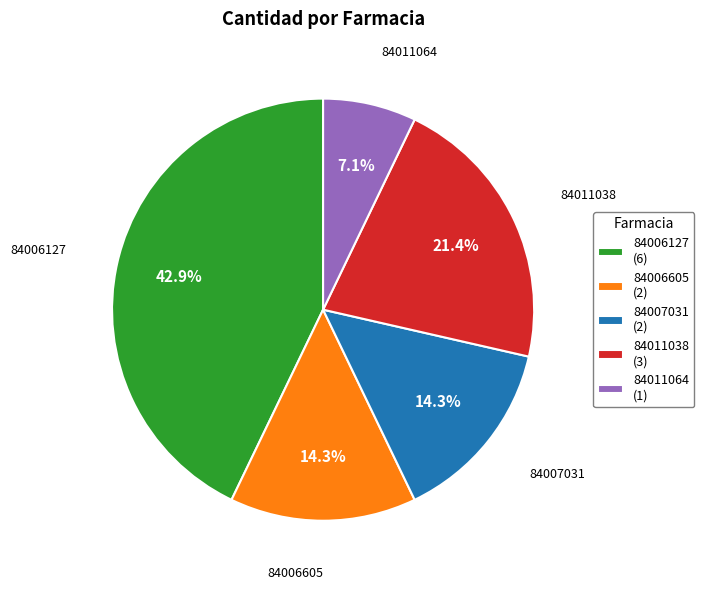

Between 84006127 (6) and 84011064 (1), which is larger?

84006127 (6)